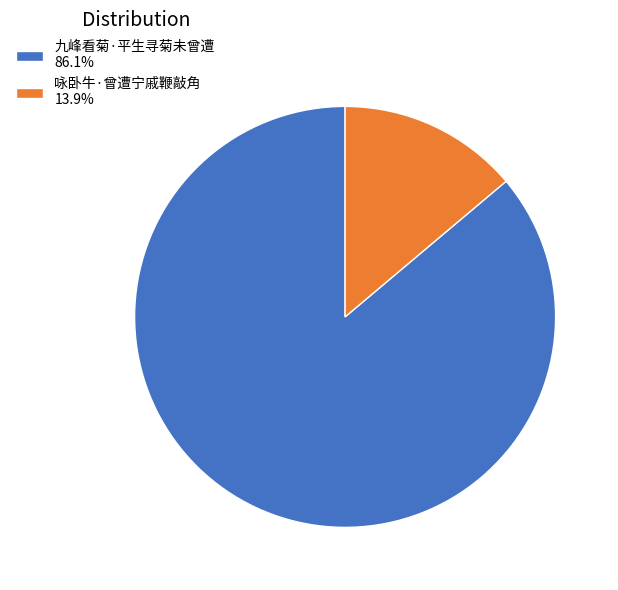

Is it true that 九峰看菊·平生寻菊未曾遭 is 86% of the pie?

True